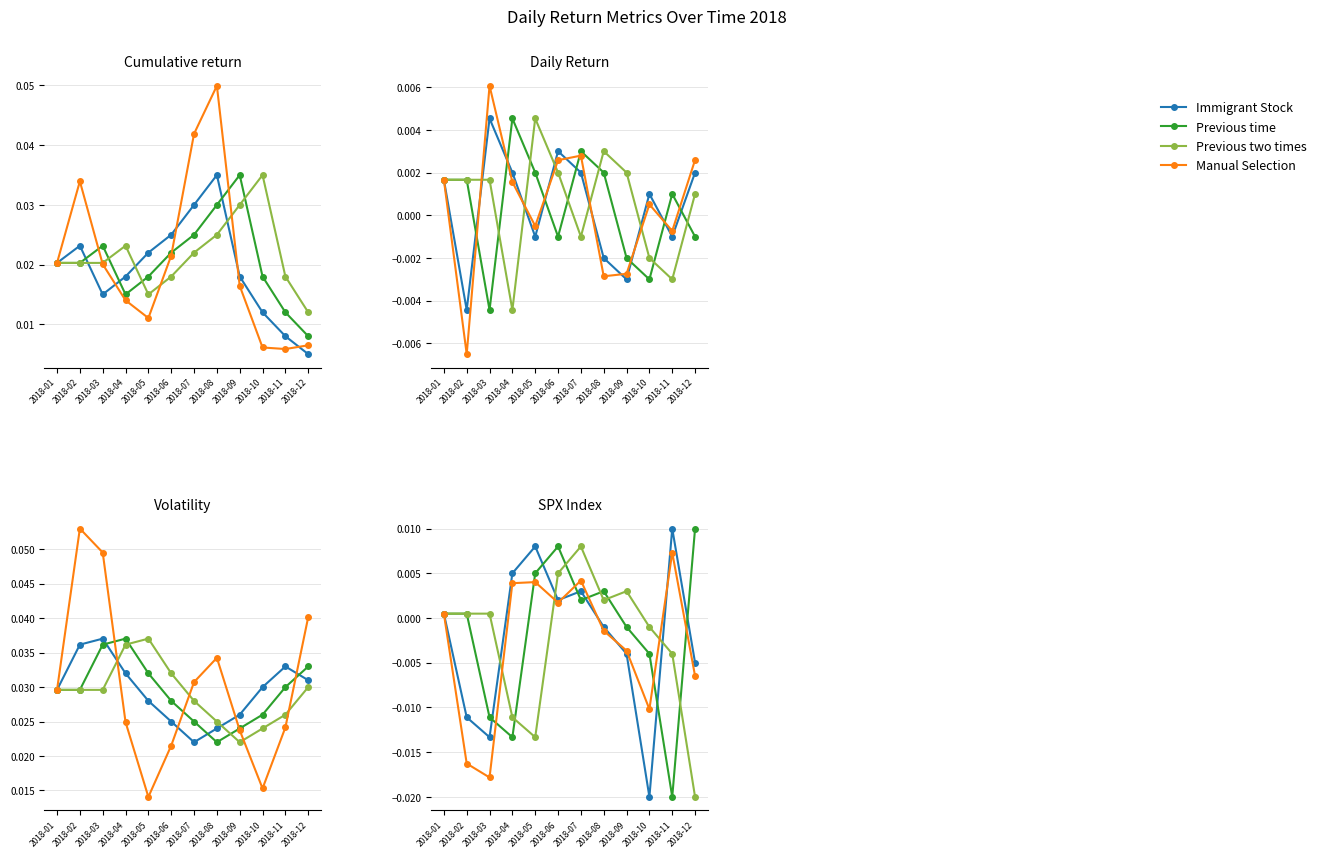

What are all the series names shown in the legend?

Immigrant Stock, Previous time, Previous two times, Manual Selection